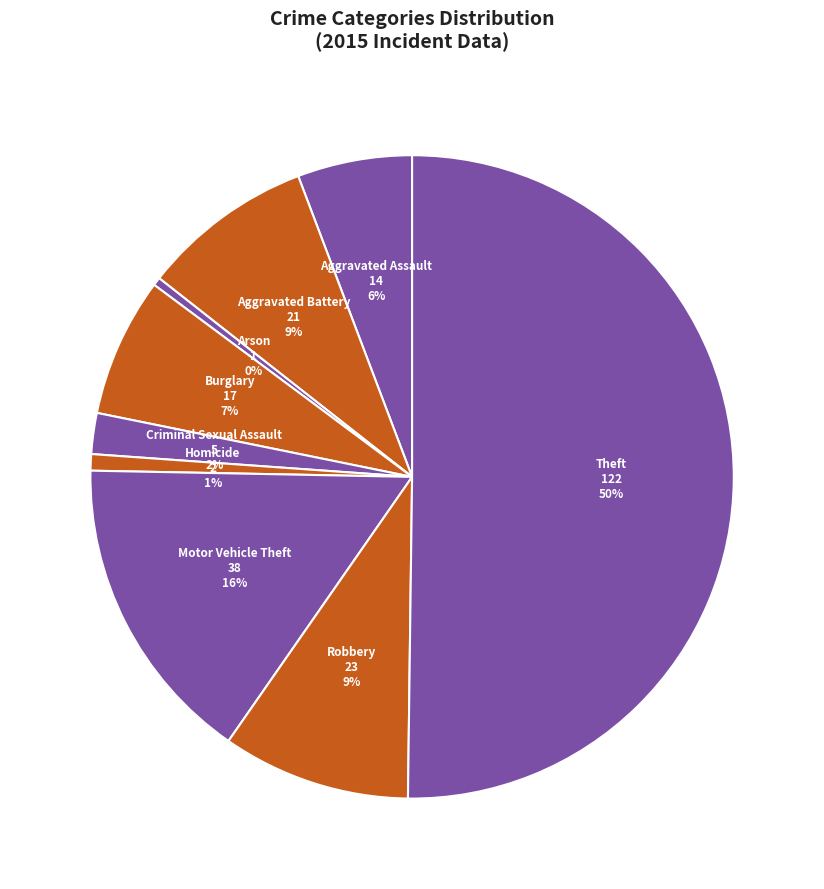

Do Burglary and Theft together represent more than half of the pie?

Yes